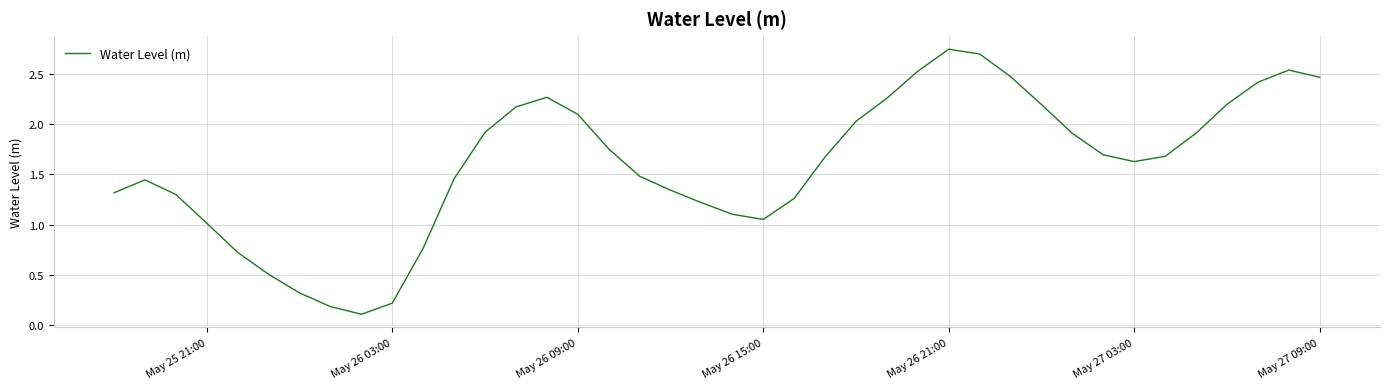

What is the difference between the maximum and minimum values?

2.6